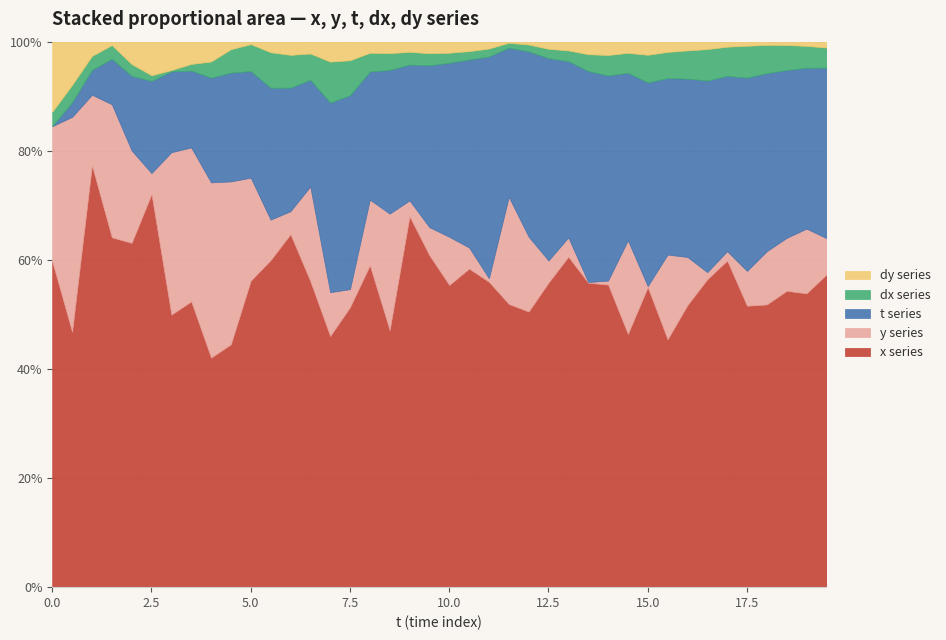

What is the value of the dx point at the 28th from the left?

1.1